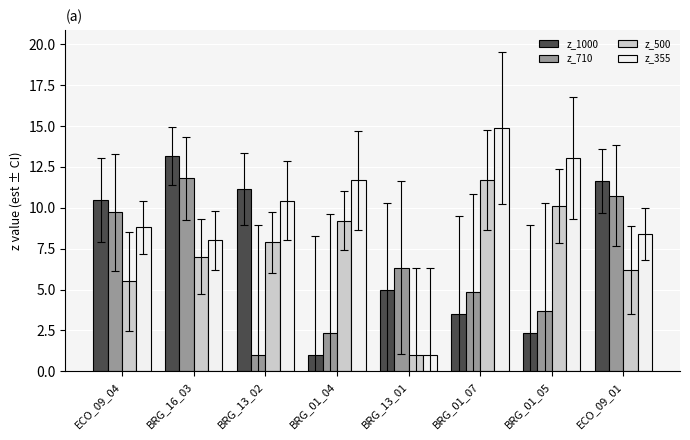

Read the z_355 value at BRG_13_02.

10.4